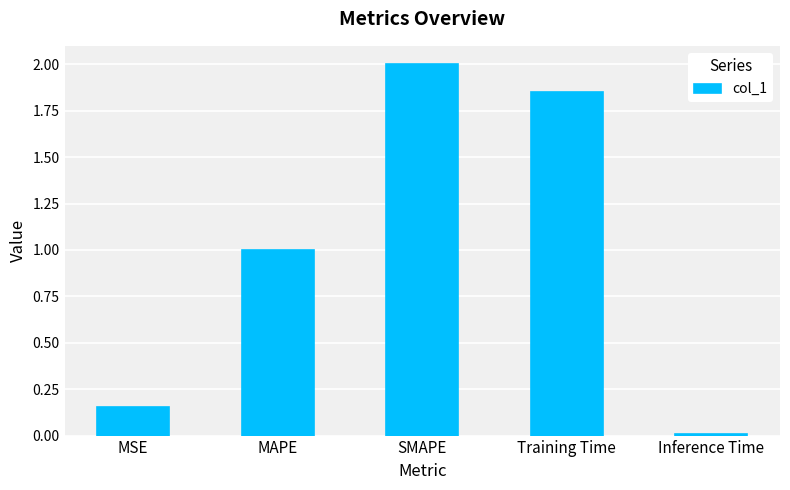

What is the change in value from MSE to SMAPE?

+1.8